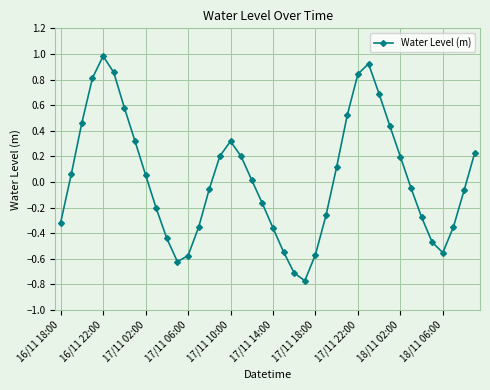

What is the difference between the second highest and second lowest values?

1.6